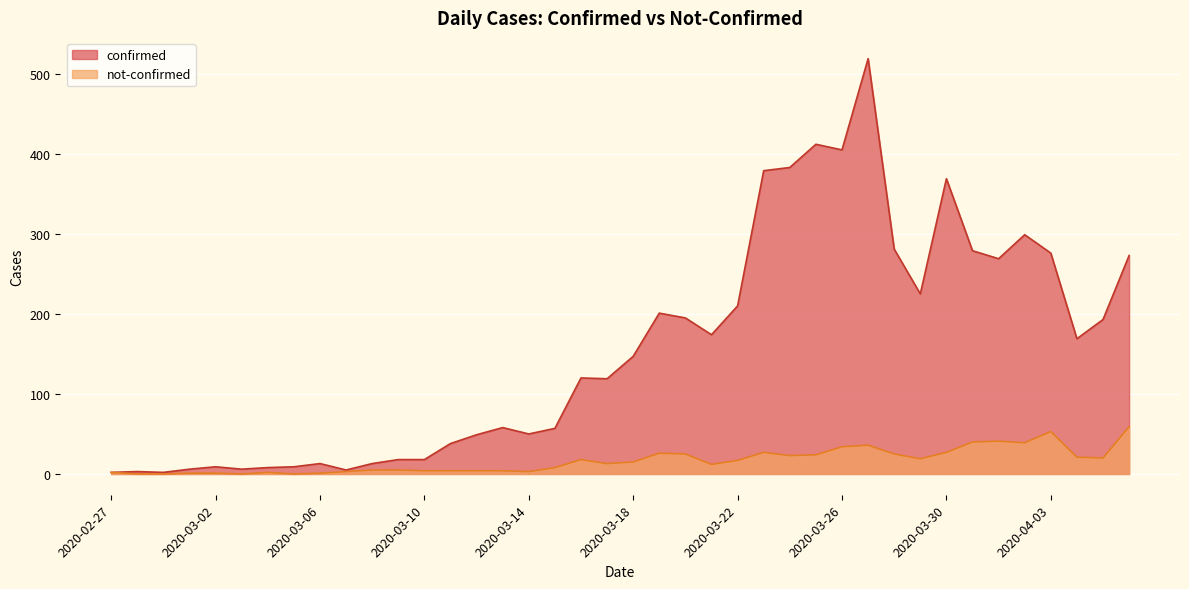

What is the label of the 30th point from the right?

2020-03-08